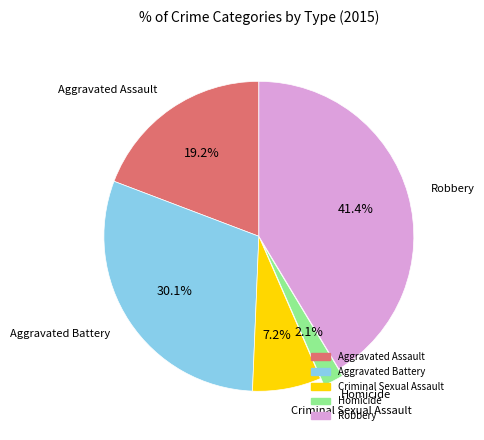

To the nearest percent, what is the difference between the Aggravated Battery and Criminal Sexual Assault slice percentages?

23%